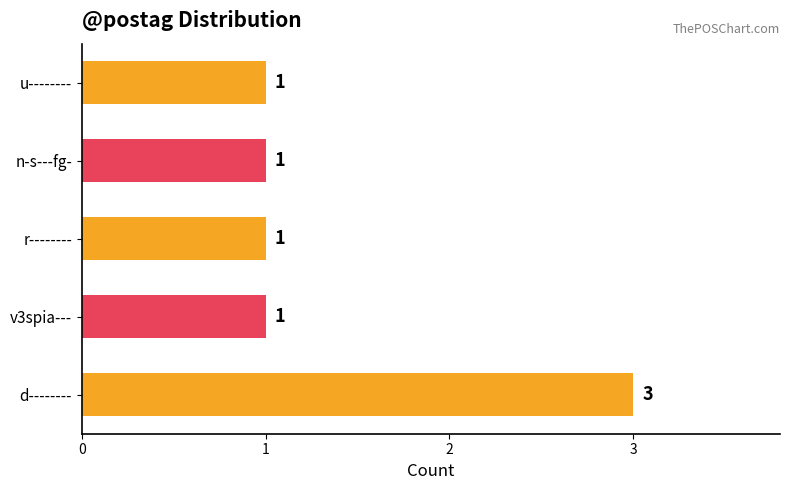

Between n-s---fg- and d--------, which is larger?

d--------